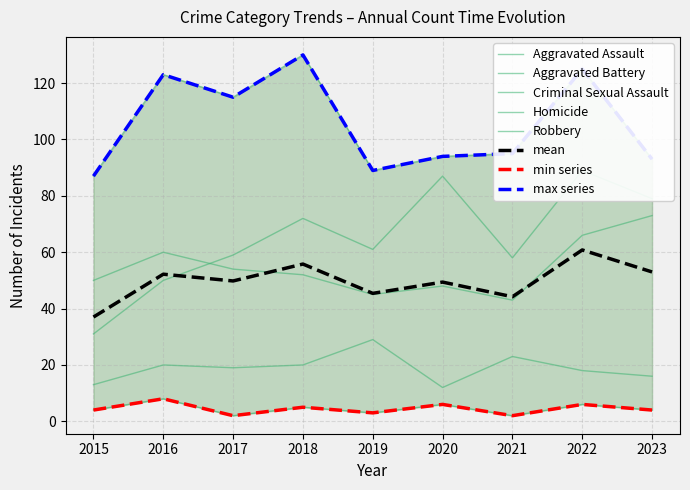

At which category is the sum across all series the highest?

2022